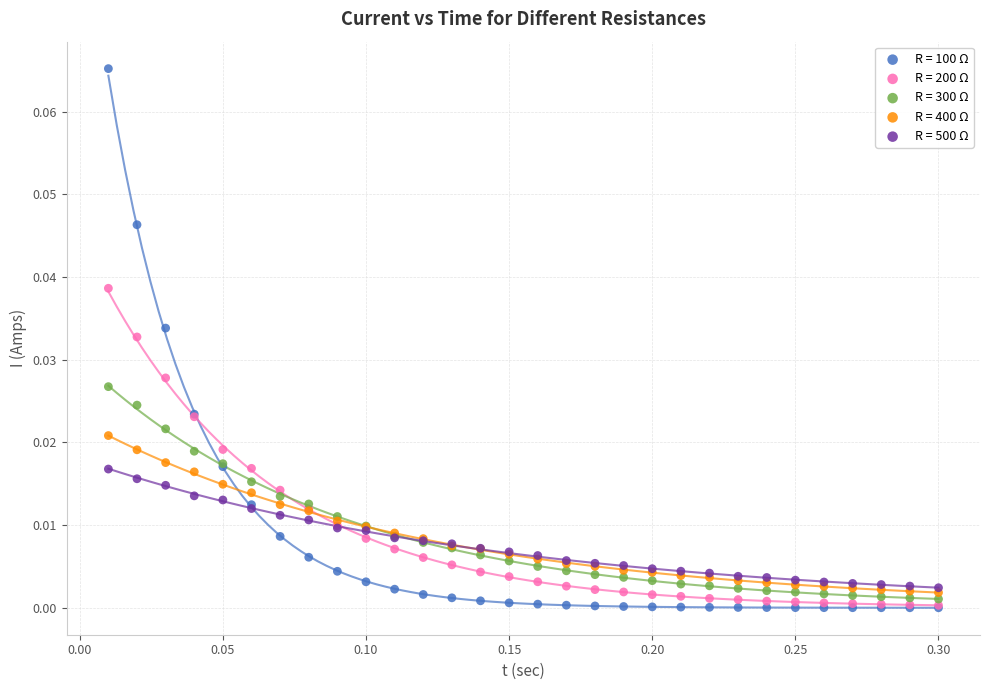

Which series has the widest spread of Y values?

R = 100 Ω